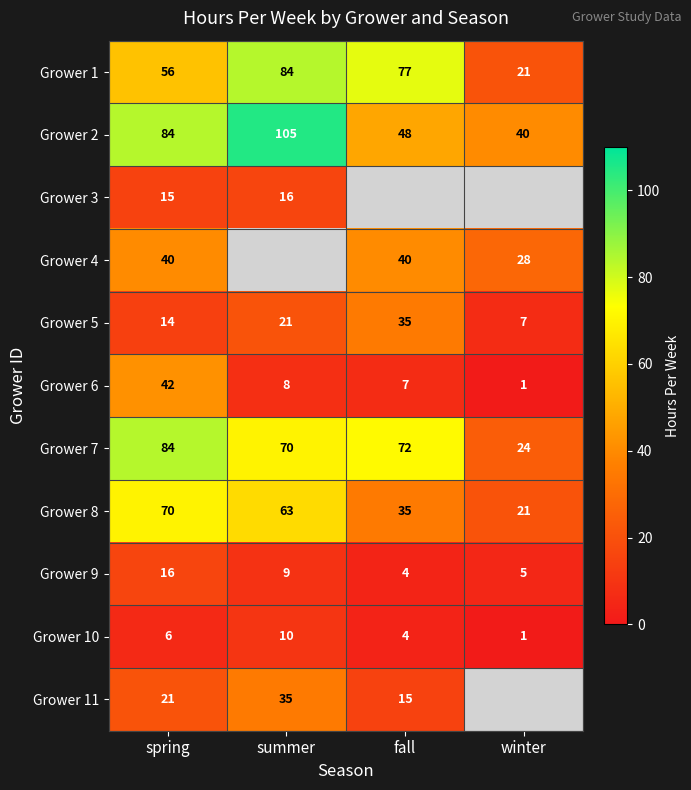

List the labels in order of Grower 10 value, smallest first.

winter, fall, spring, summer